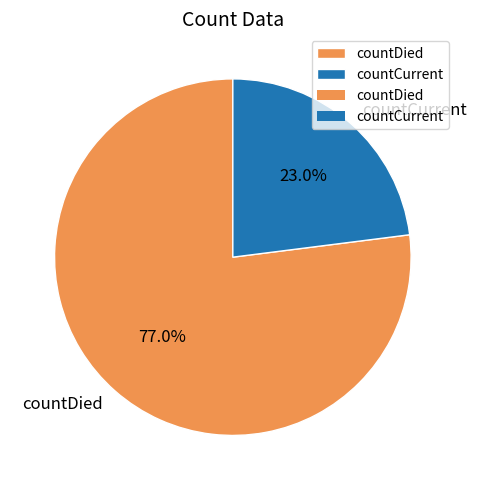

Between countDied and countCurrent, which is larger?

countDied